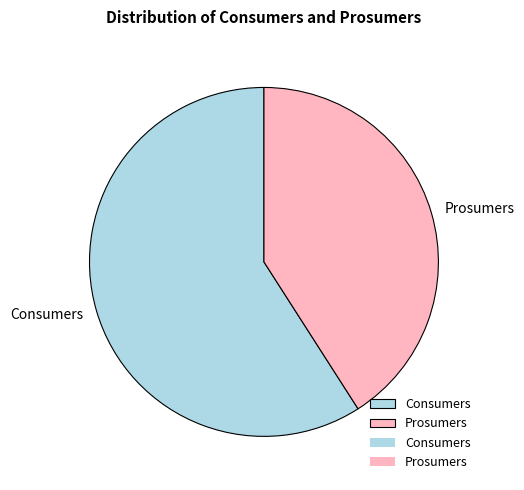

The Consumers slice represents 73% of the pie. True or false?

False